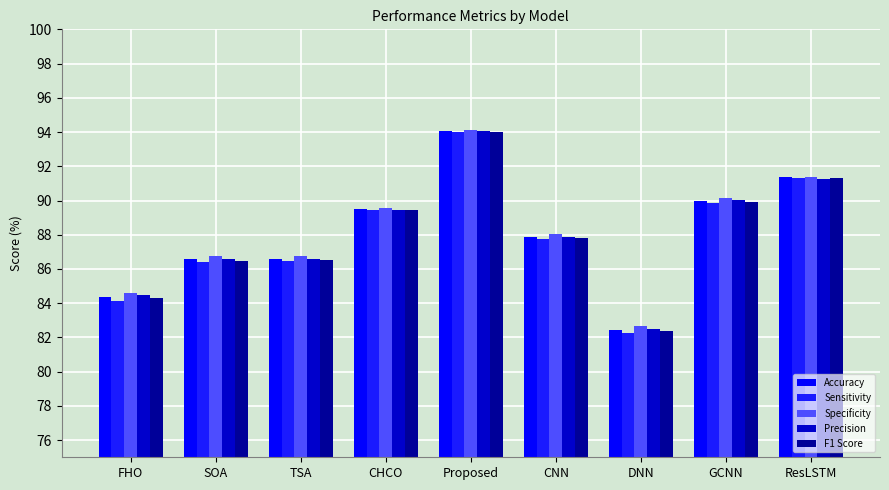

What is the sum of all Precision values?

792.8